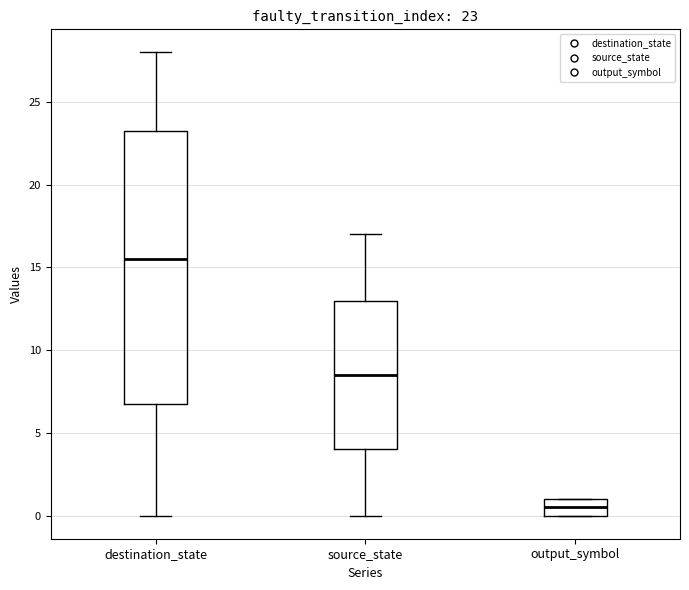

Which box has the highest median line?

destination_state